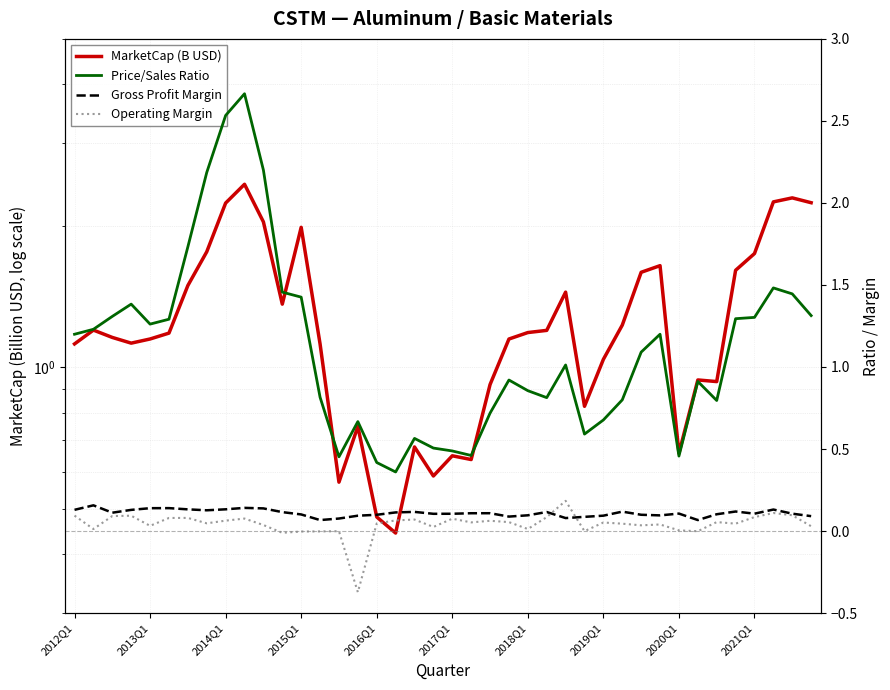

What is the sum of all Gross Profit Margin values?

4.4